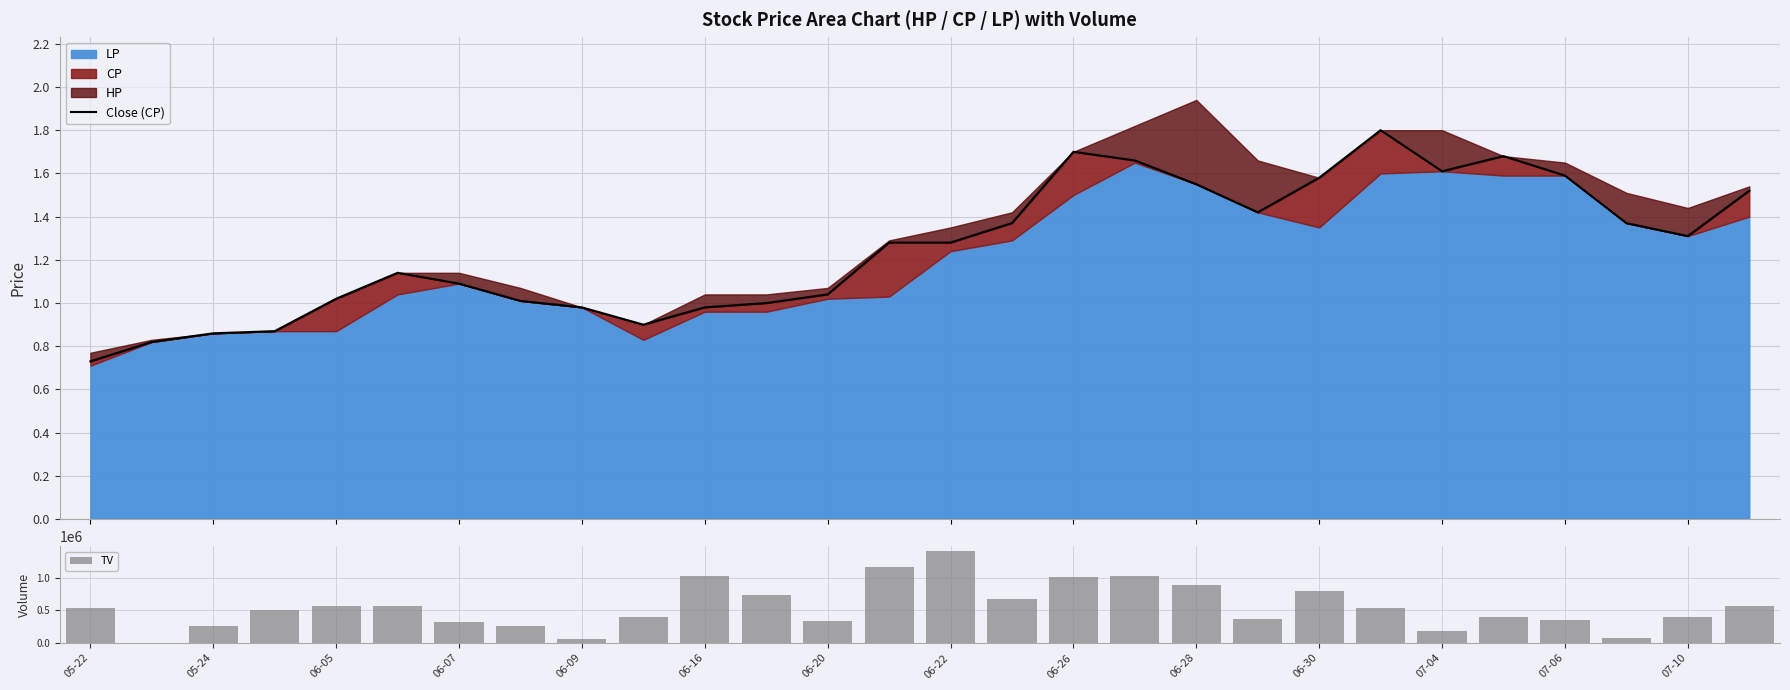

What is the sum of all TV values?

15373000